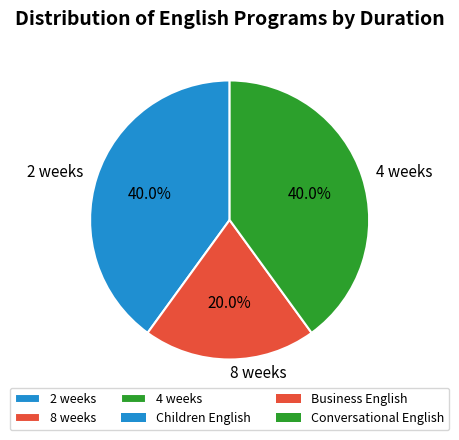

What percentage is the 8 weeks slice, to the nearest percent?

20%